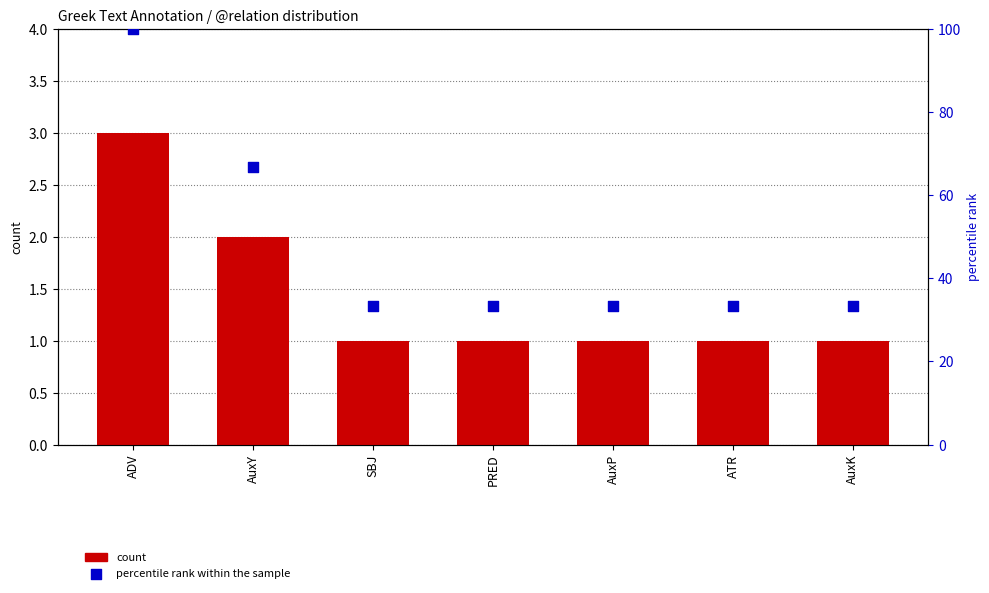

At how many categories does at least one series exceed 34?

2